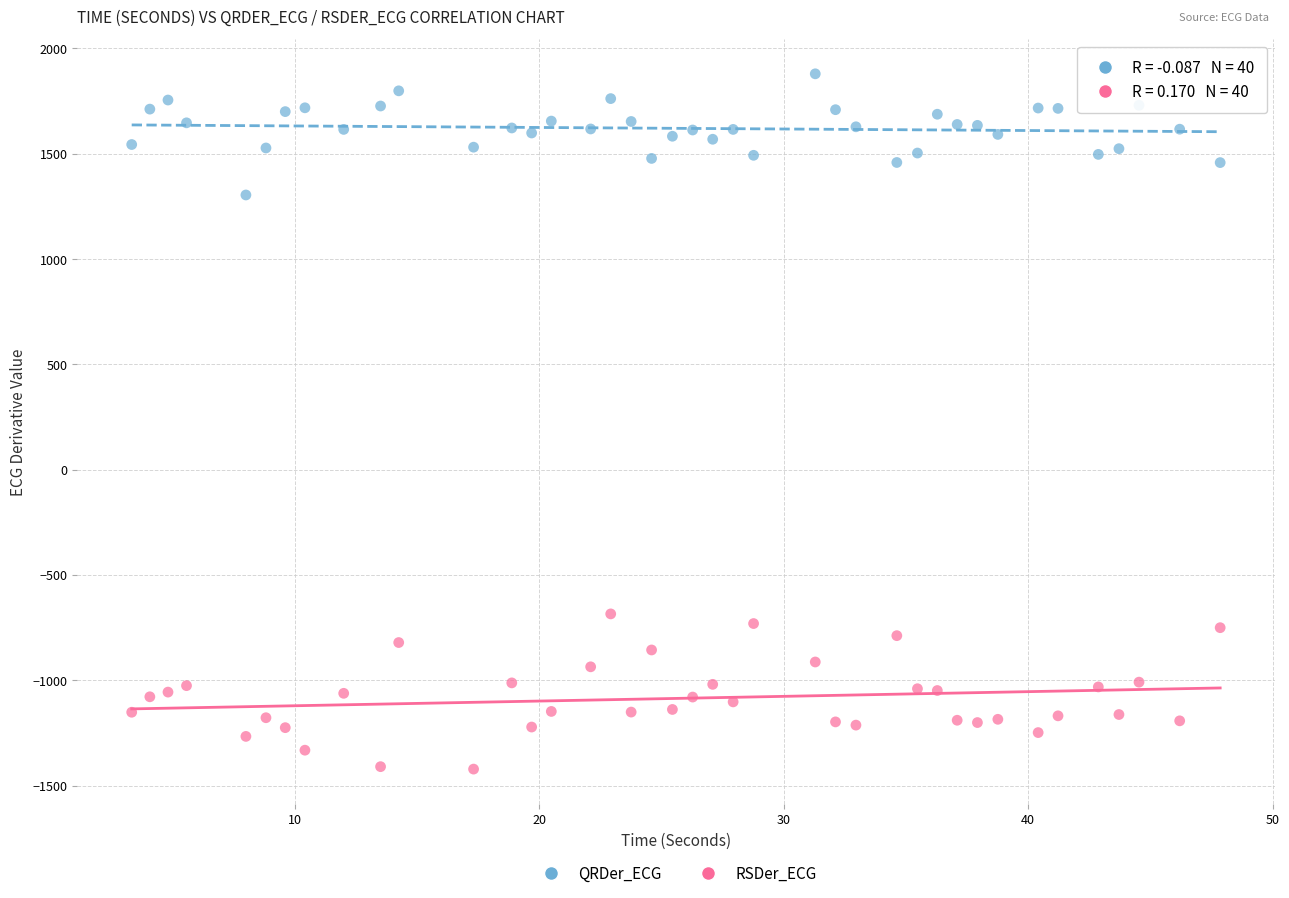

Which series reaches the maximum Y coordinate?

QRDer_ECG